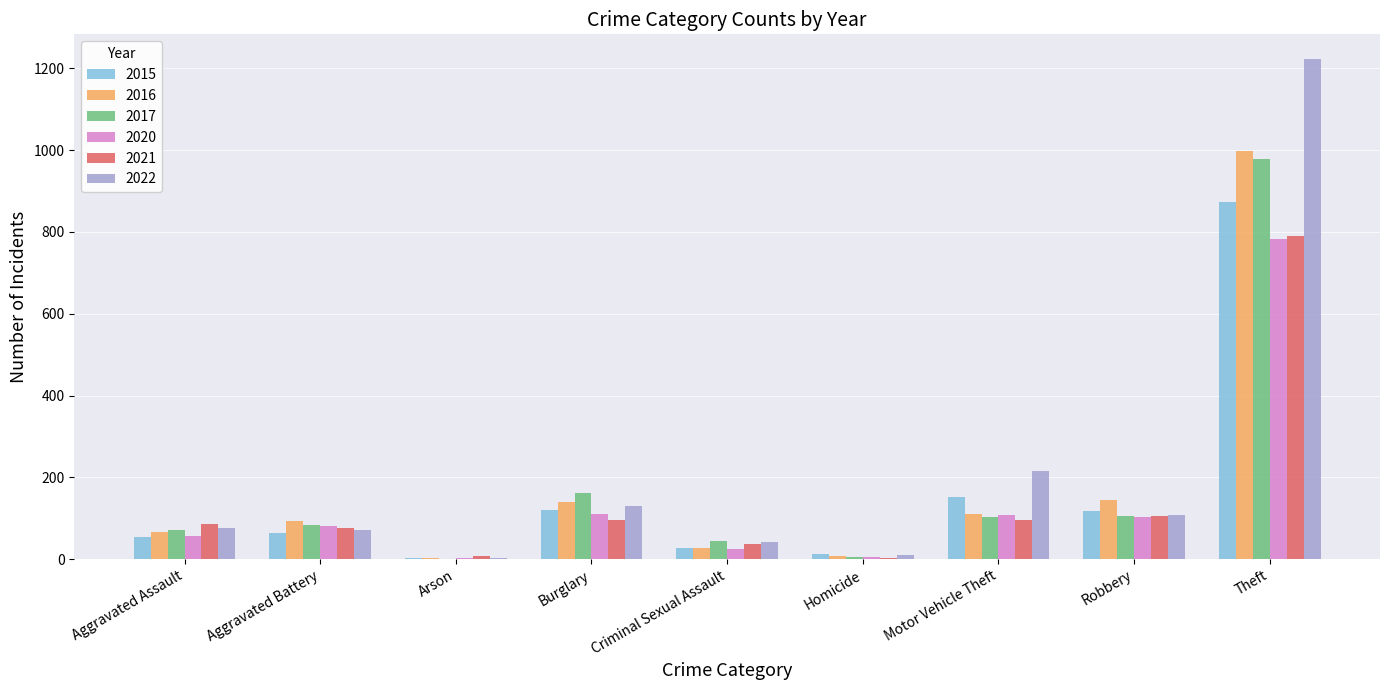

What is the highest value of the 2016 series?

999